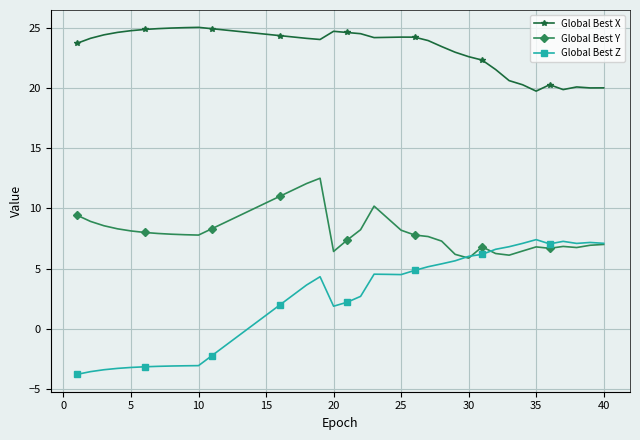

True or false: Global Best X and Global Best Z cross at least once.

False